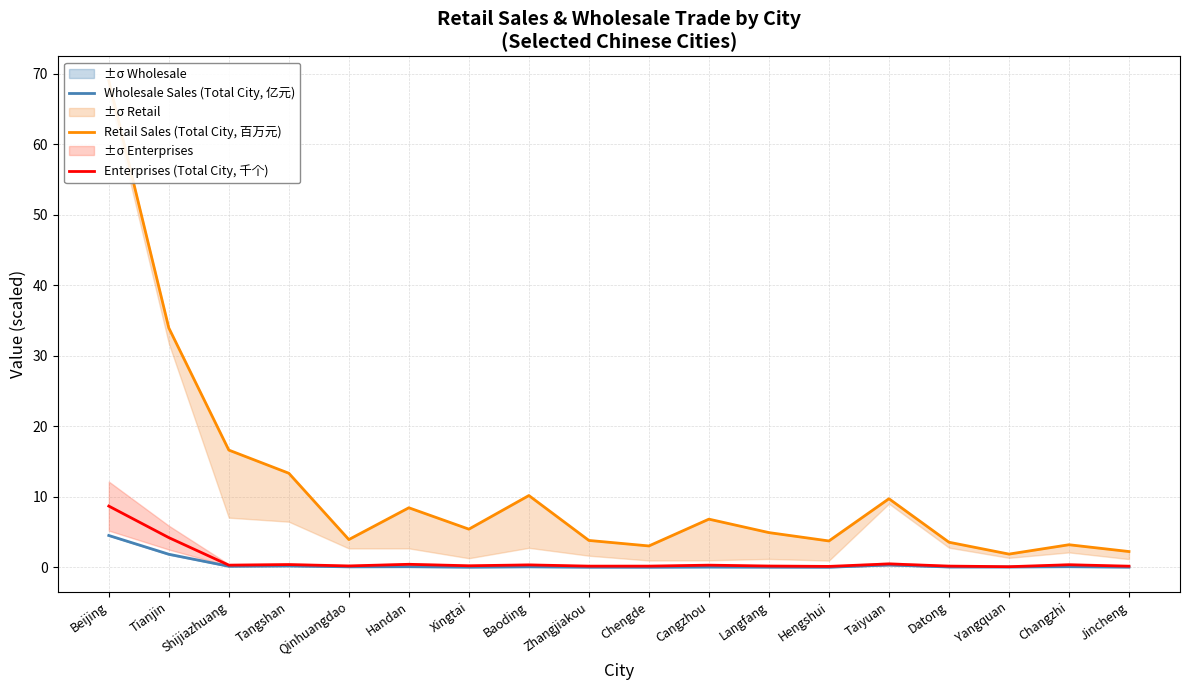

The value of Enterprises (Total City, 千个) at Taiyuan is 0.5. True or false?

True